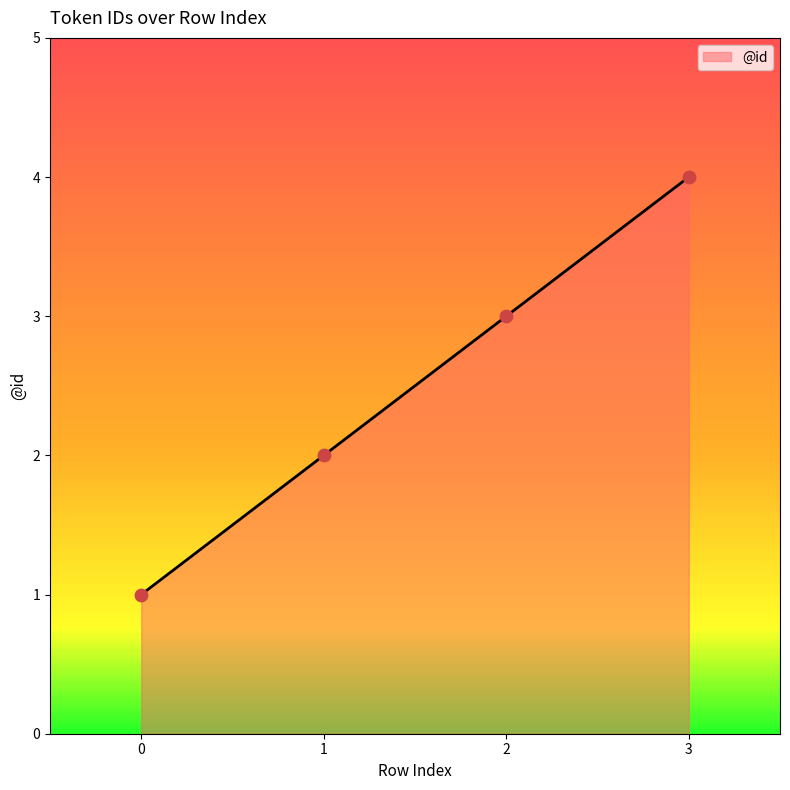

What is the change in value from 0 to 3?

+3